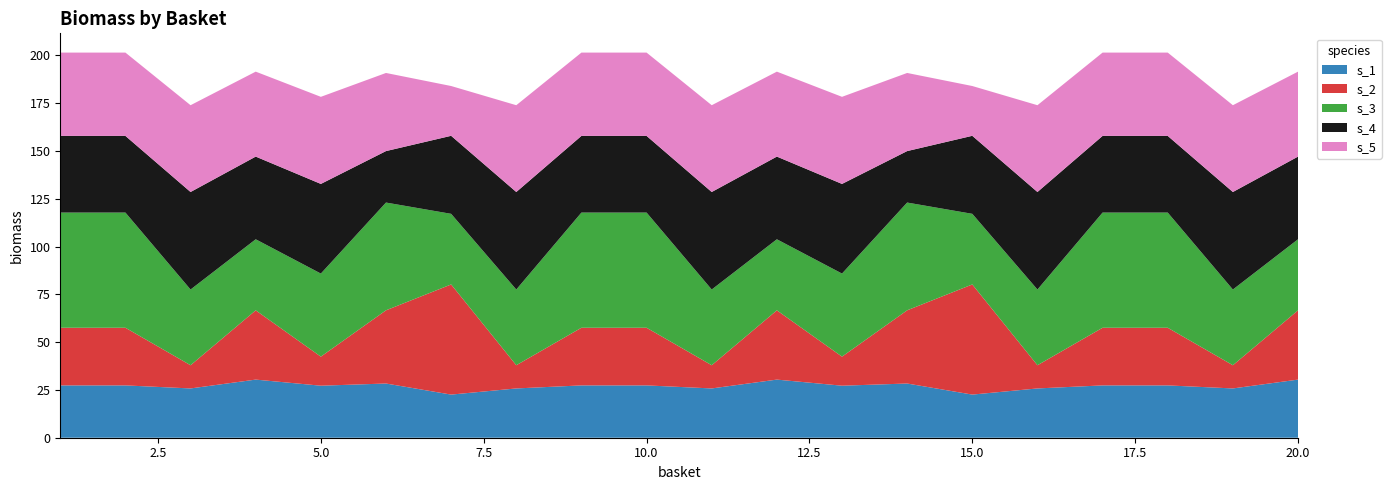

Reading right to left, extract all data points from this chart.

s_1: 30.4	25.8	27.4	27.4	25.8	22.6	28.4	27.2	30.4	25.8	27.4	27.4	25.8	22.6	28.4	27.2	30.4	25.8	27.4	27.4
s_2: 36.2	12.1	30.2	30.2	12.1	57.6	38.3	15.2	36.2	12.1	30.2	30.2	12.1	57.6	38.3	15.2	36.2	12.1	30.2	30.2
s_3: 37.2	39.6	60.3	60.3	39.6	36.9	56.4	43.5	37.2	39.6	60.3	60.3	39.6	36.9	56.4	43.5	37.2	39.6	60.3	60.3
s_4: 43.3	51.0	40.1	40.1	51.0	40.8	26.9	46.9	43.3	51.0	40.1	40.1	51.0	40.8	26.9	46.9	43.3	51.0	40.1	40.1
s_5: 44.4	45.4	43.6	43.6	45.4	26.1	40.9	45.6	44.4	45.4	43.6	43.6	45.4	26.1	40.9	45.6	44.4	45.4	43.6	43.6